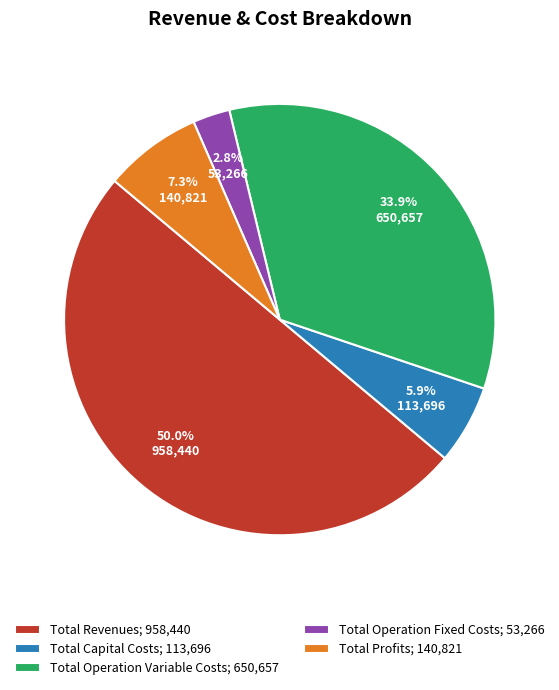

How many slices are in this pie chart?

5